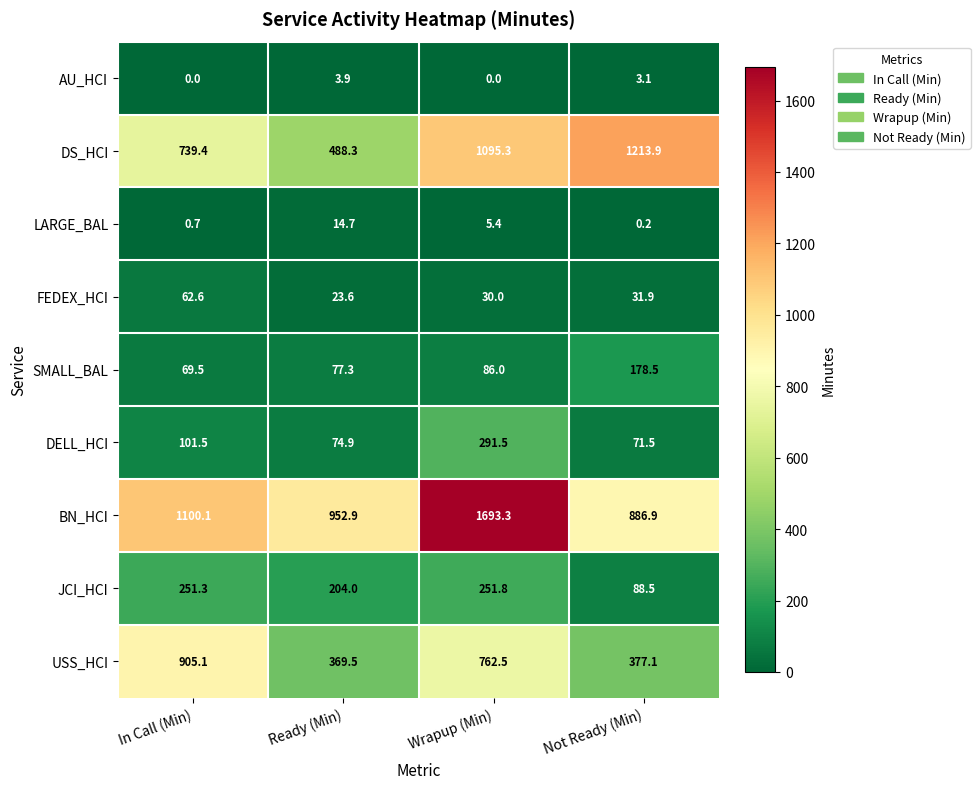

List the labels in order of DS_HCI value, largest first.

Not Ready (Min), Wrapup (Min), In Call (Min), Ready (Min)